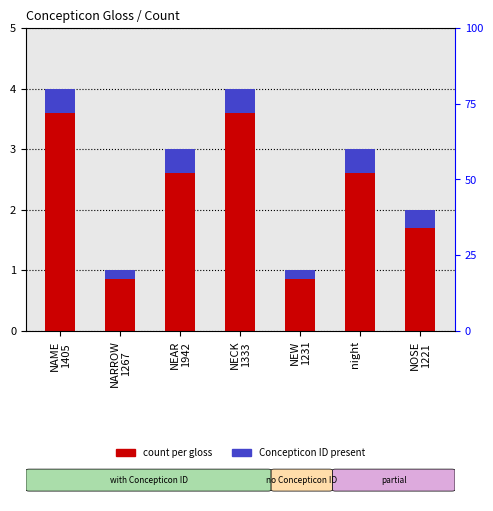

Is the value of count per gloss at NARROW
1267 greater than the value of Concepticon ID present at night
?

Yes